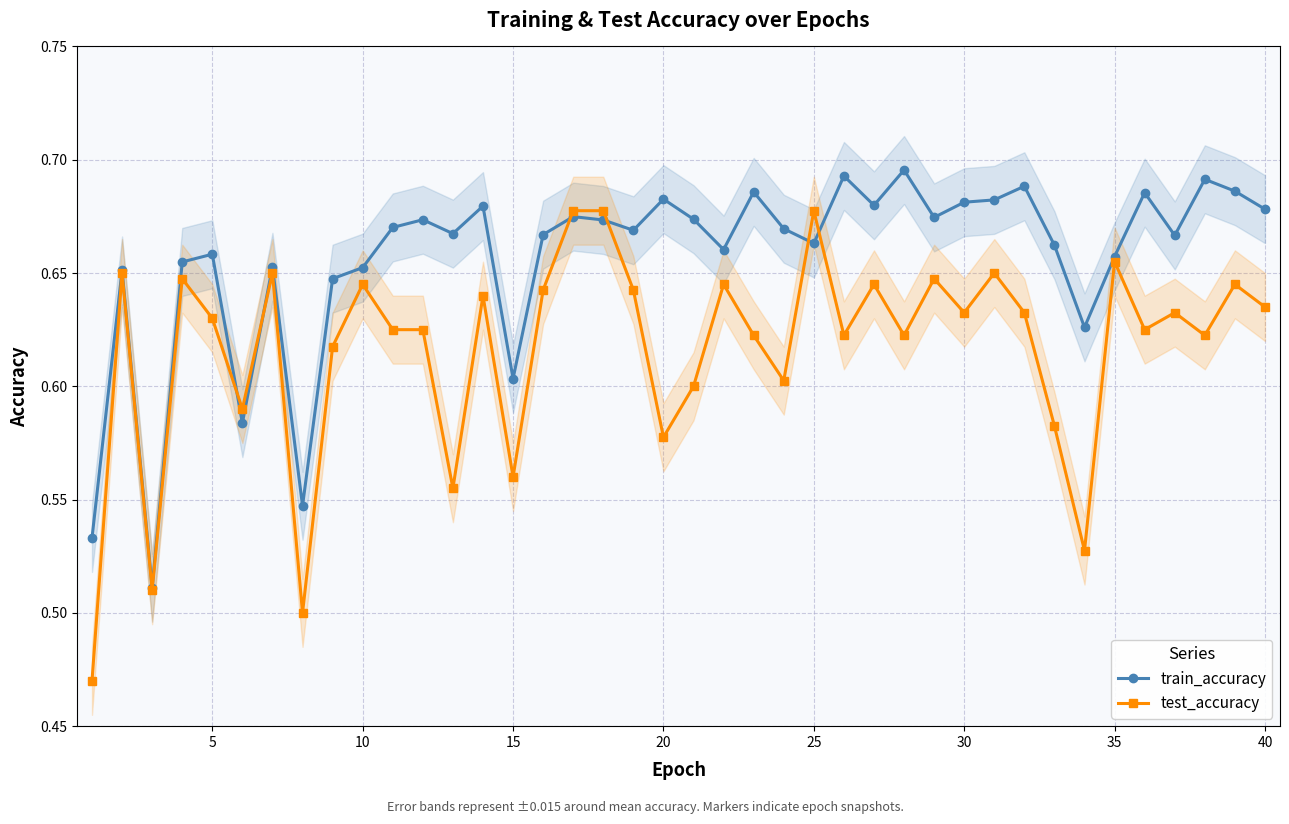

What is the value of the test_accuracy point at the 2nd from the left?

0.7